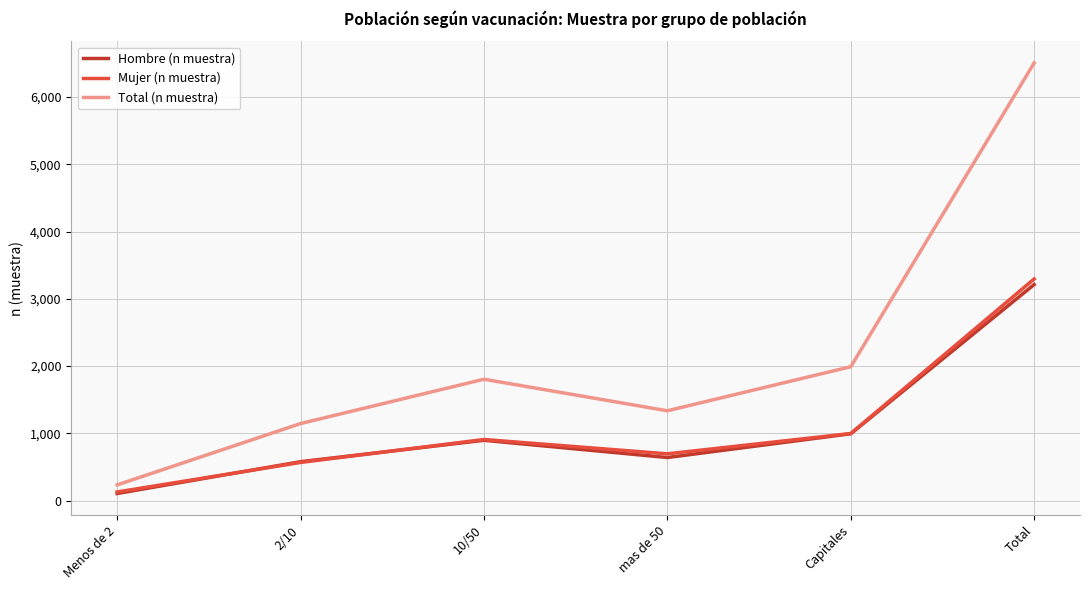

True or false: Total (n muestra) and Mujer (n muestra) intersect in this chart.

False